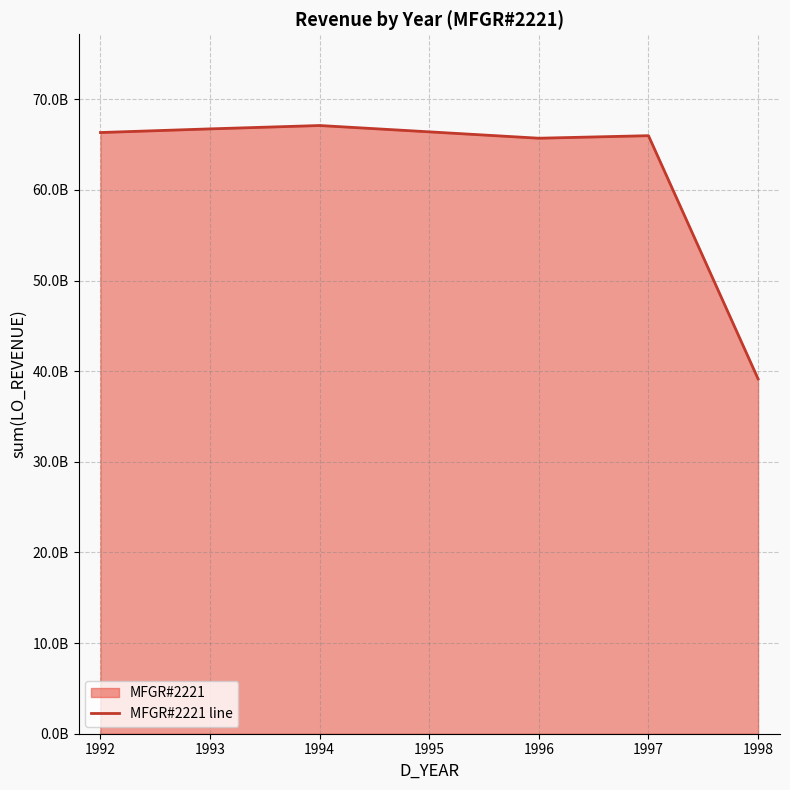

What is the difference between the maximum and second lowest values?

1401209511